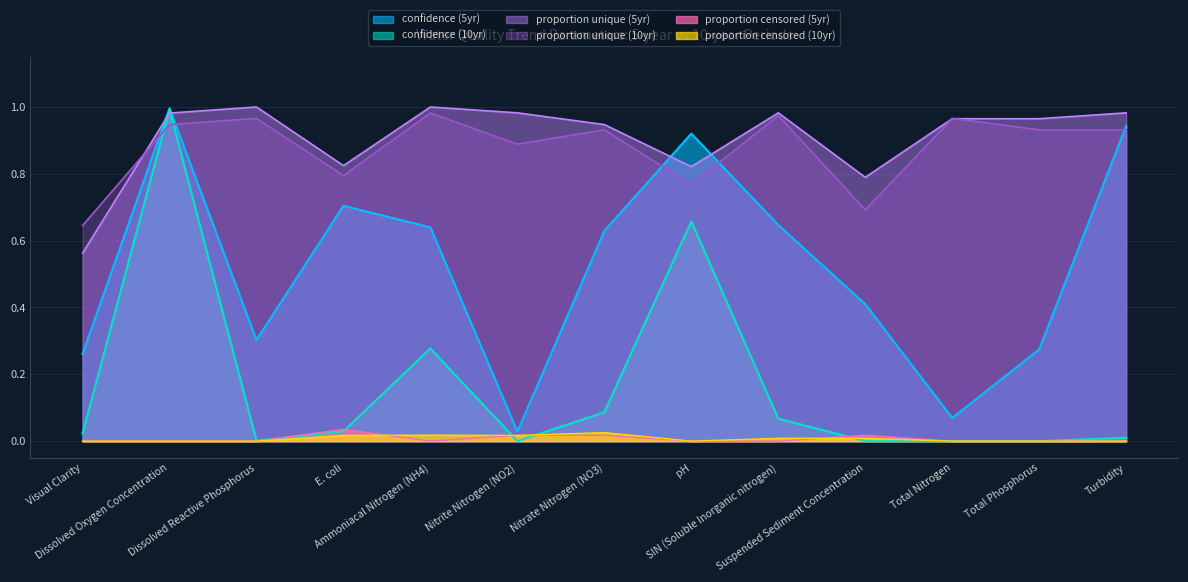

What is the sum of all proportion censored (5yr) values?

0.1